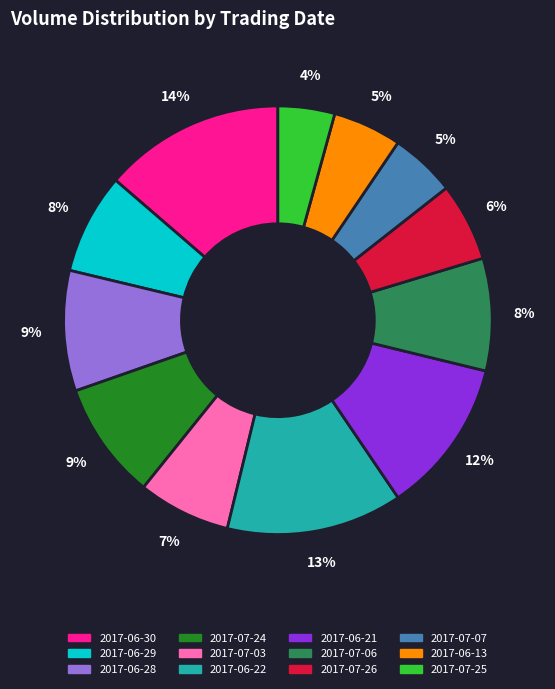

Is it true that 2017-06-21 is 25% of the pie?

False